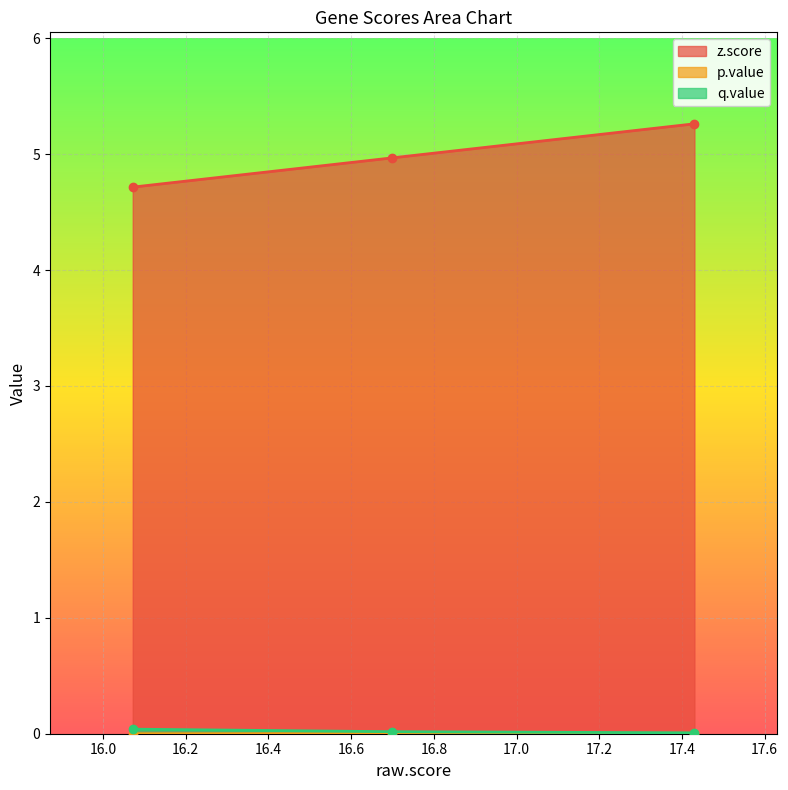

At how many categories does at least one series exceed 2?

3